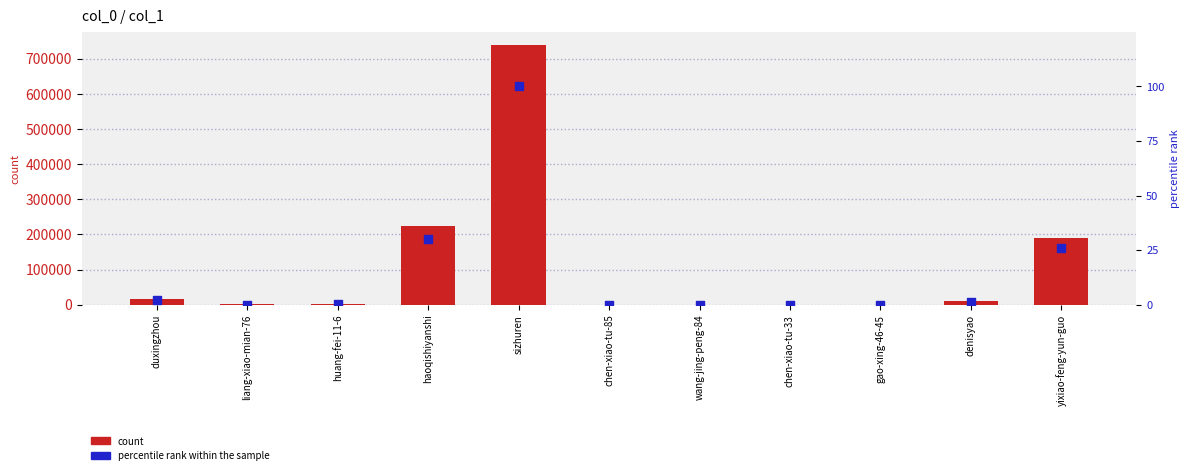

Which series contains the highest Y value?

count